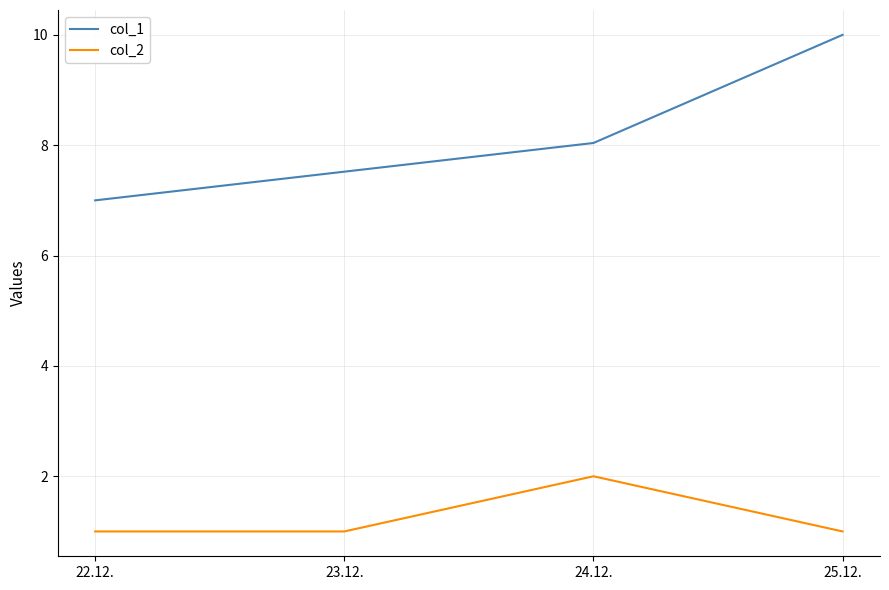

What is the lowest value of the col_2 series?

1.0